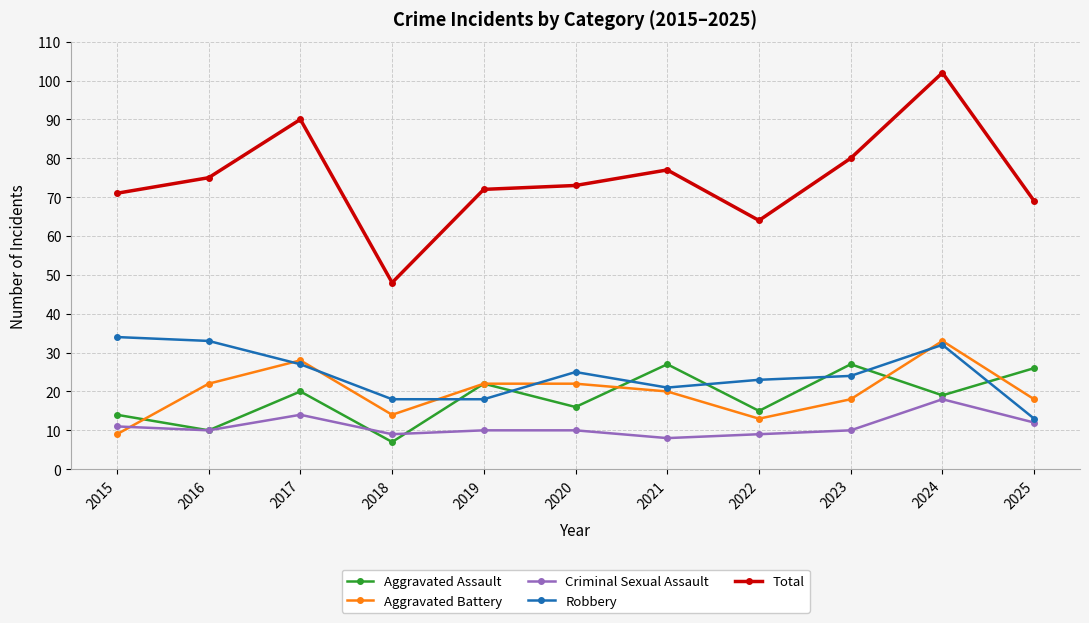

Which series has the largest total across all categories?

Total